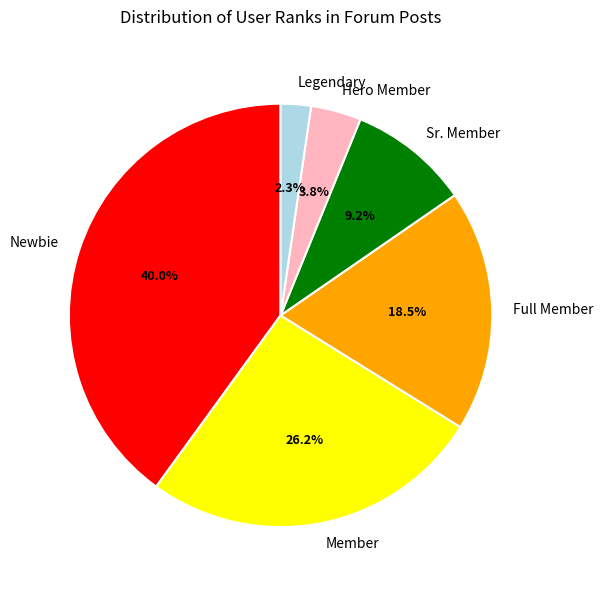

To the nearest percent, what portion does Legendary represent?

2%